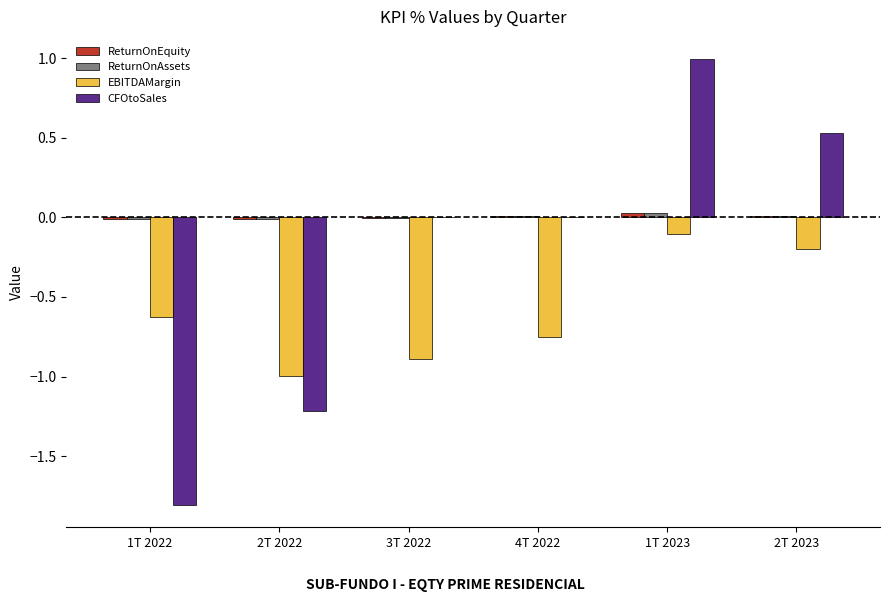

Between 3T 2022 and 1T 2023, which series saw the biggest shift?

CFOtoSales